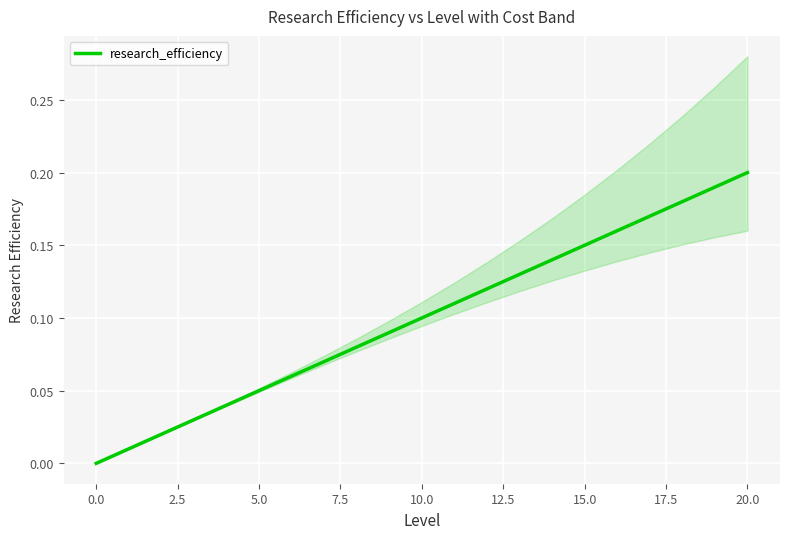

True or false: the data has more than 0 interior local peaks.

False